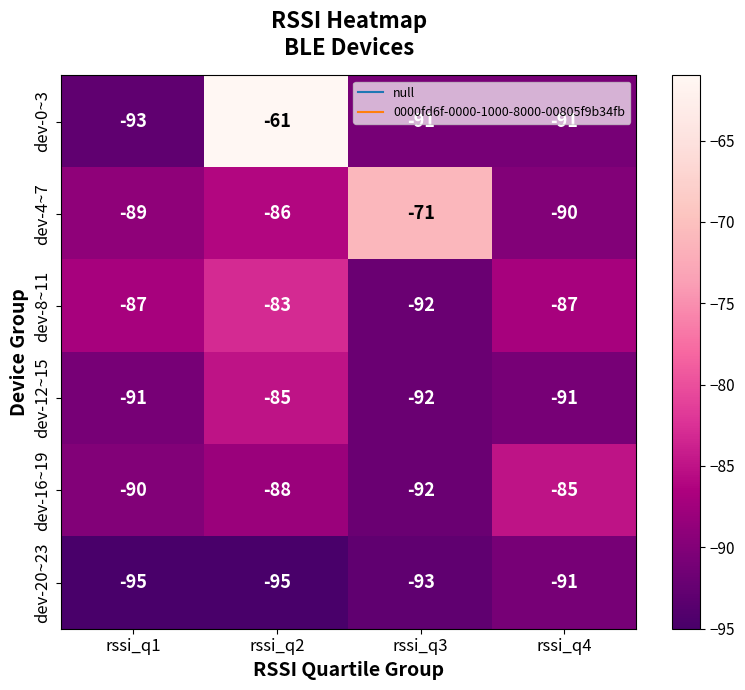

At which label does dev-16~19 reach its peak?

rssi_q4